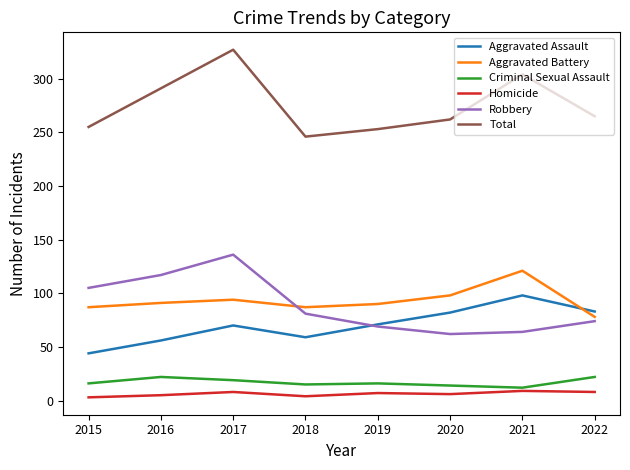

At which label does Robbery first exceed 81?

2015